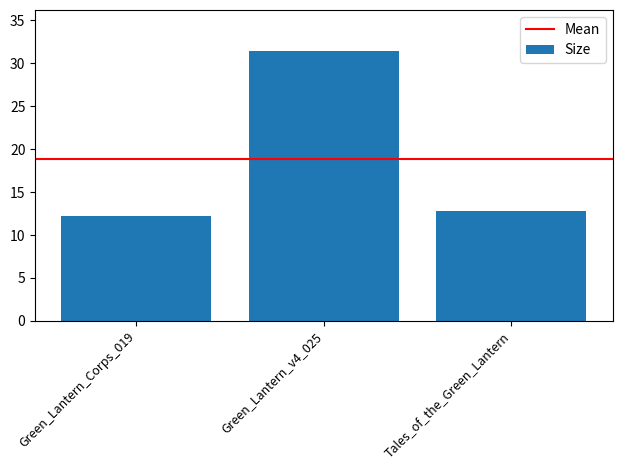

Reading left to right, transcribe all the data shown in this chart.

Green_Lantern_Corps_019=12.2	Green_Lantern_v4_025=31.5	Tales_of_the_Green_Lantern=12.8